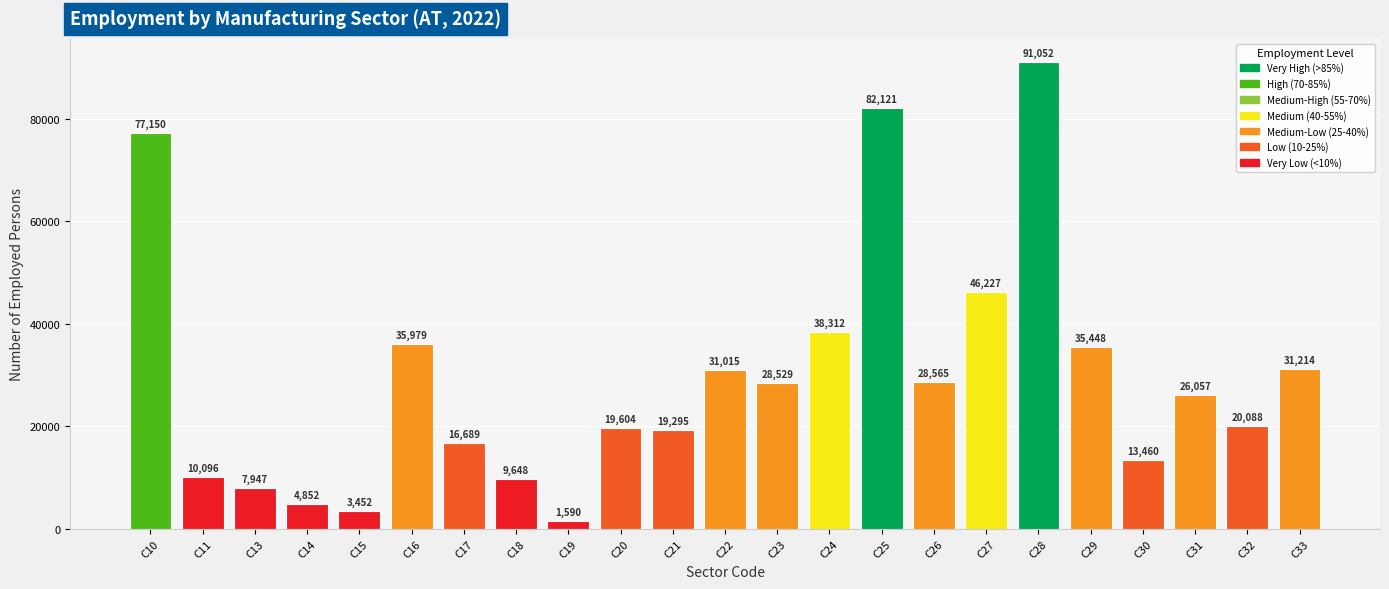

Is it true that the value at C13 is 2251?

False